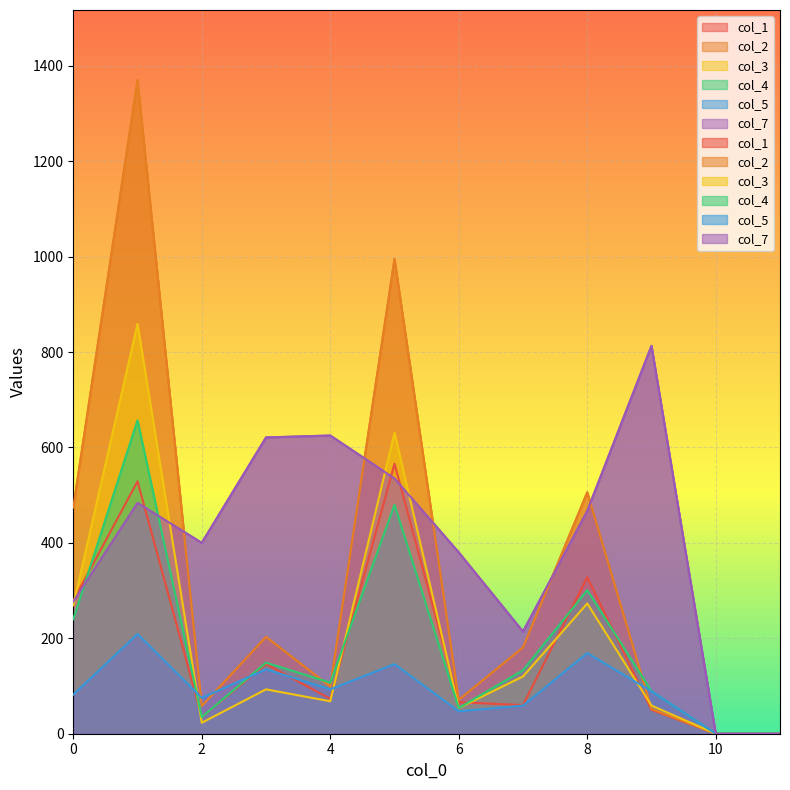

What is the difference between the highest and lowest values at 7?

155